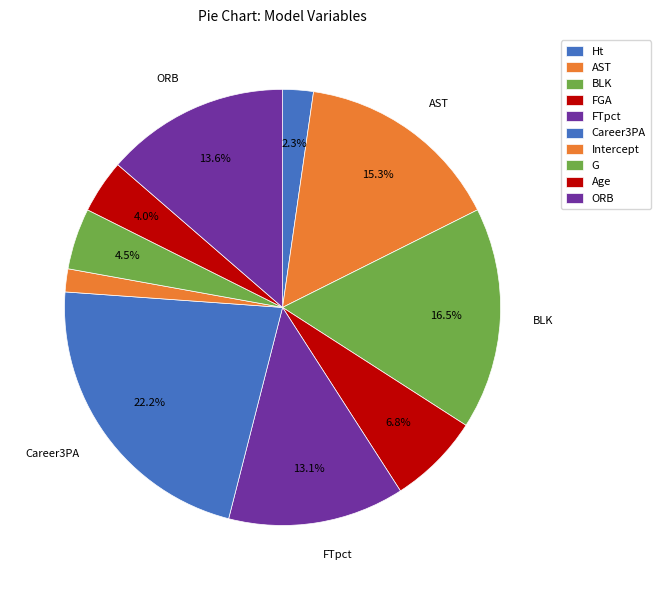

Rank the categories by value from highest to lowest.

Career3PA, BLK, AST, ORB, FTpct, FGA, G, Age, Ht, Intercept